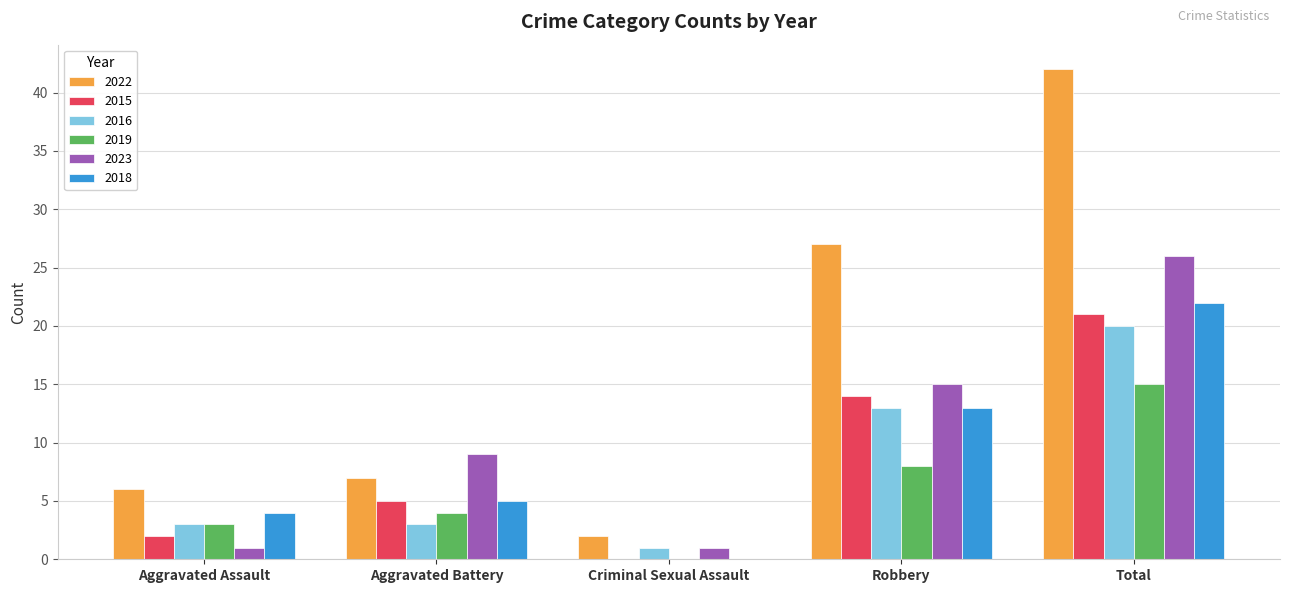

What are all the series names shown in the legend?

2022, 2015, 2016, 2019, 2023, 2018